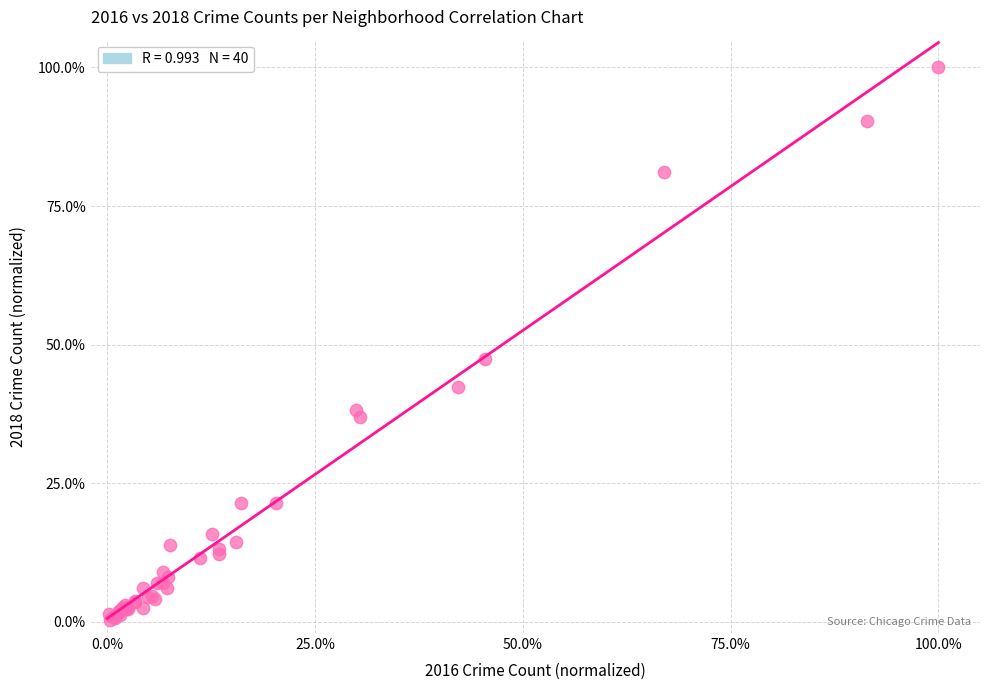

What Y value in the scatter plot is closest to 50?

47.4